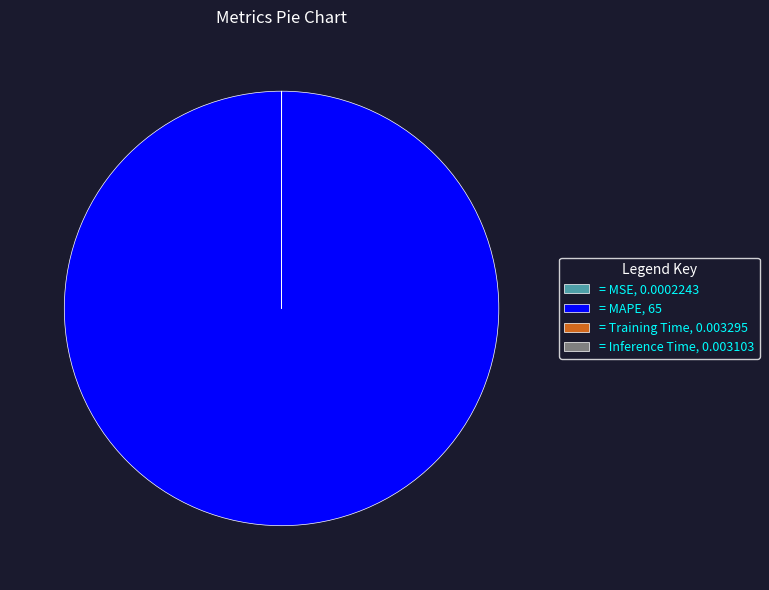

What is the majority slice?

= MAPE, 65